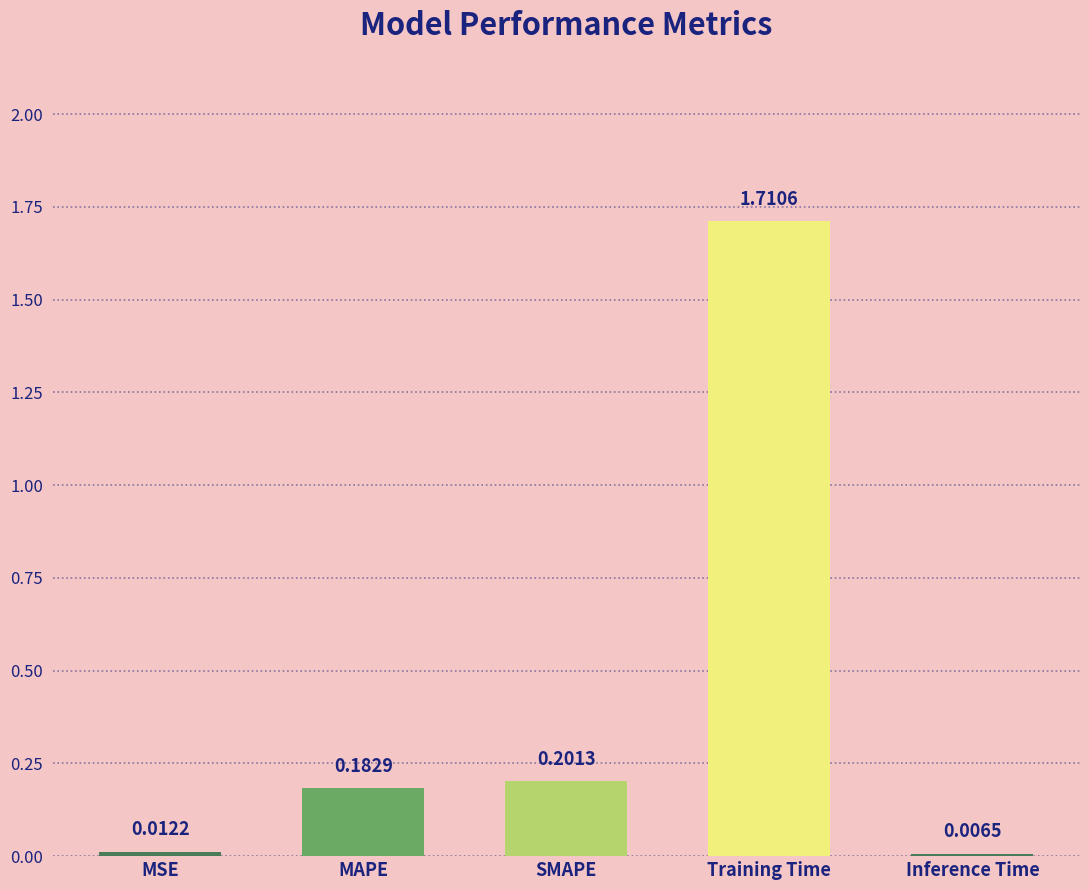

At which label is the value closest to 0?

Inference Time